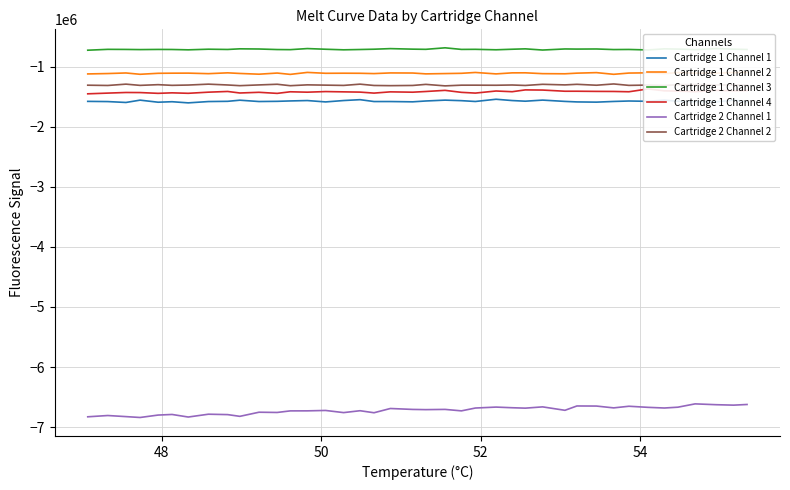

What is the minimum value shown in the chart?

-6839646